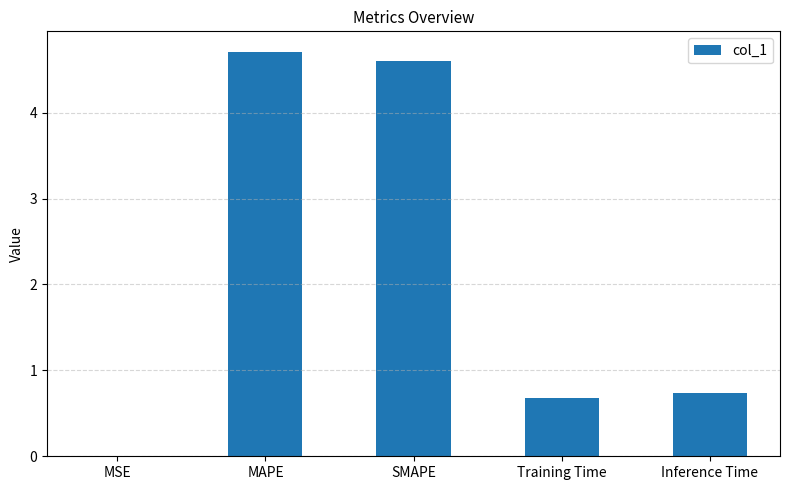

Which has a higher value, MSE or Inference Time?

Inference Time